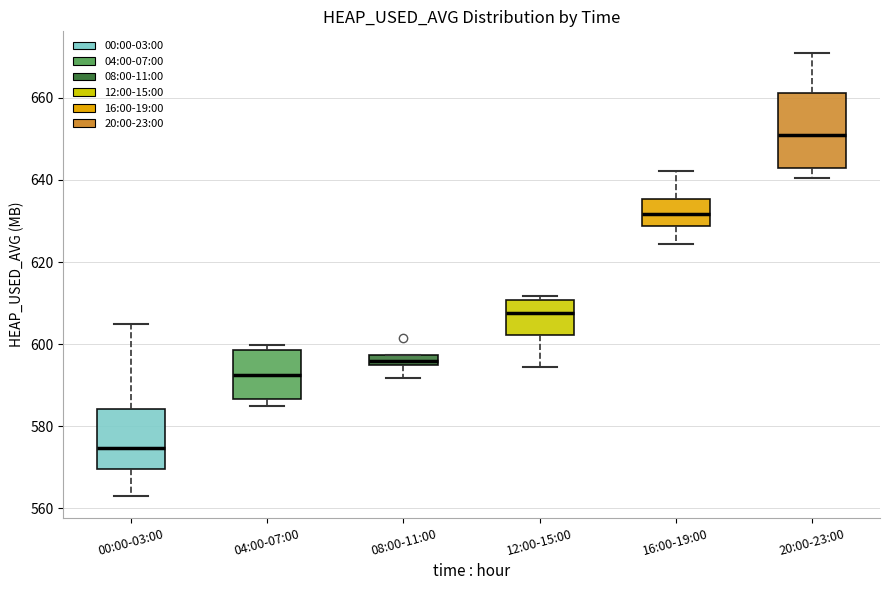

Which box has the highest median line?

20:00-23:00